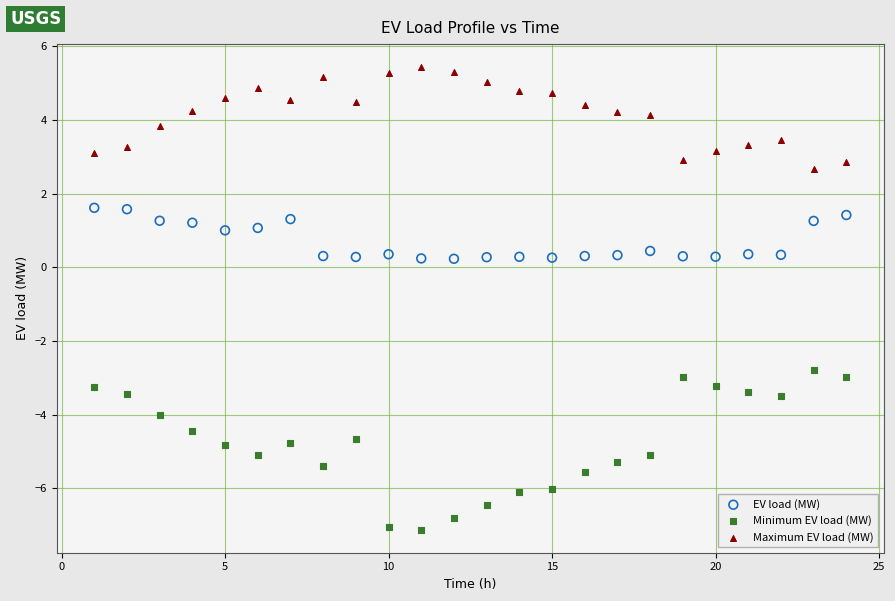

Which series reaches the maximum Y coordinate?

Maximum EV load (MW)